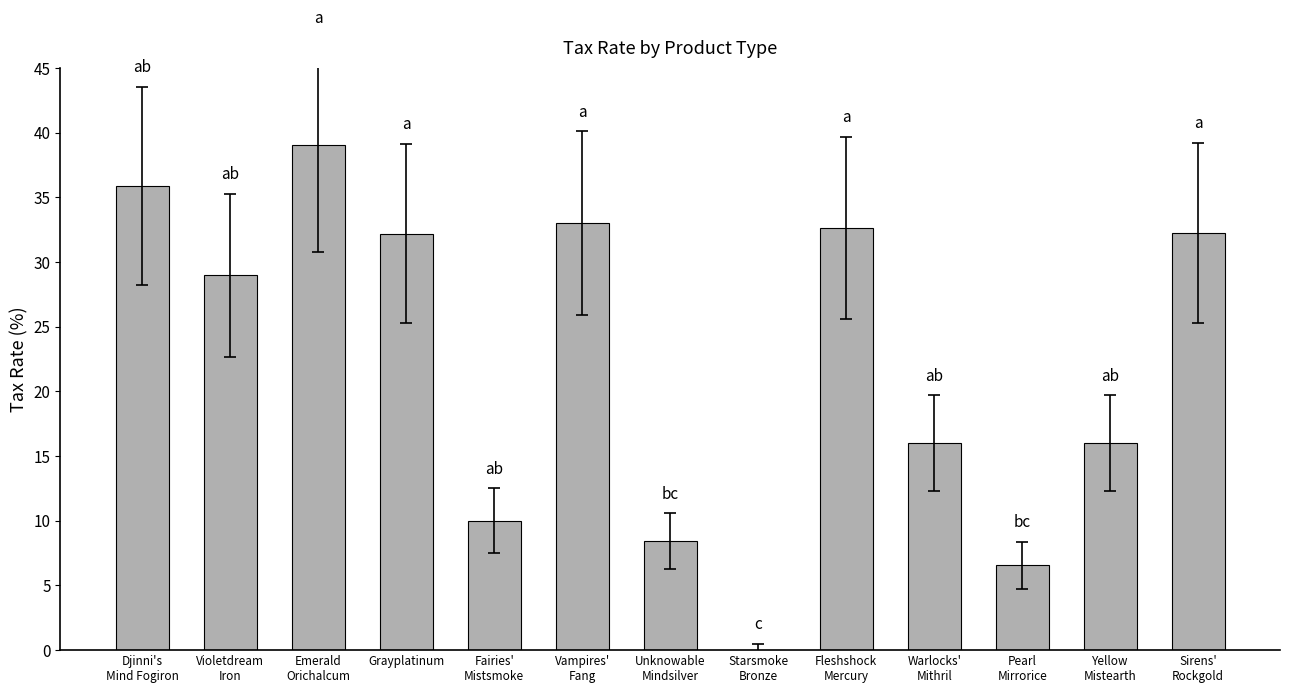

What is the maximum value shown in the chart?

39.1